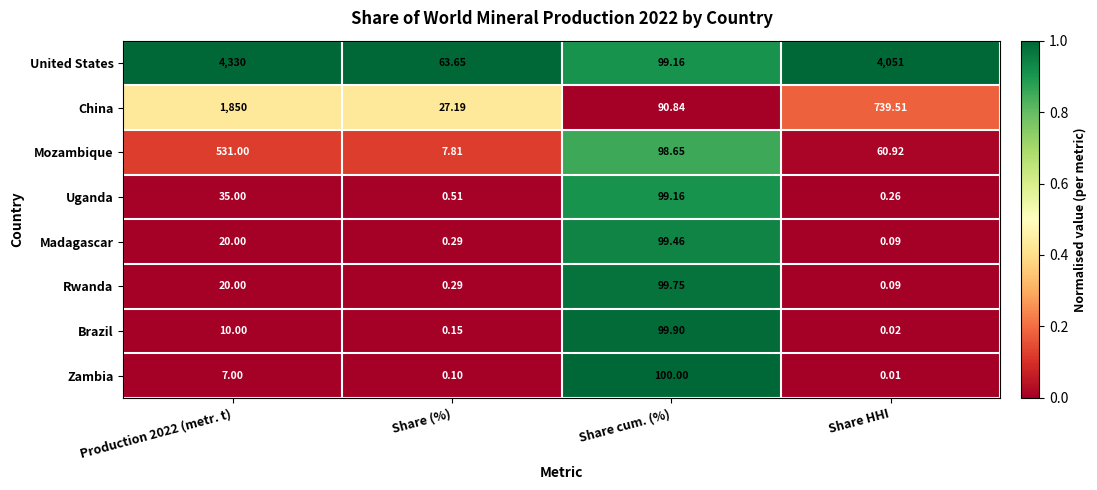

Which series has the widest spread of values?

United States